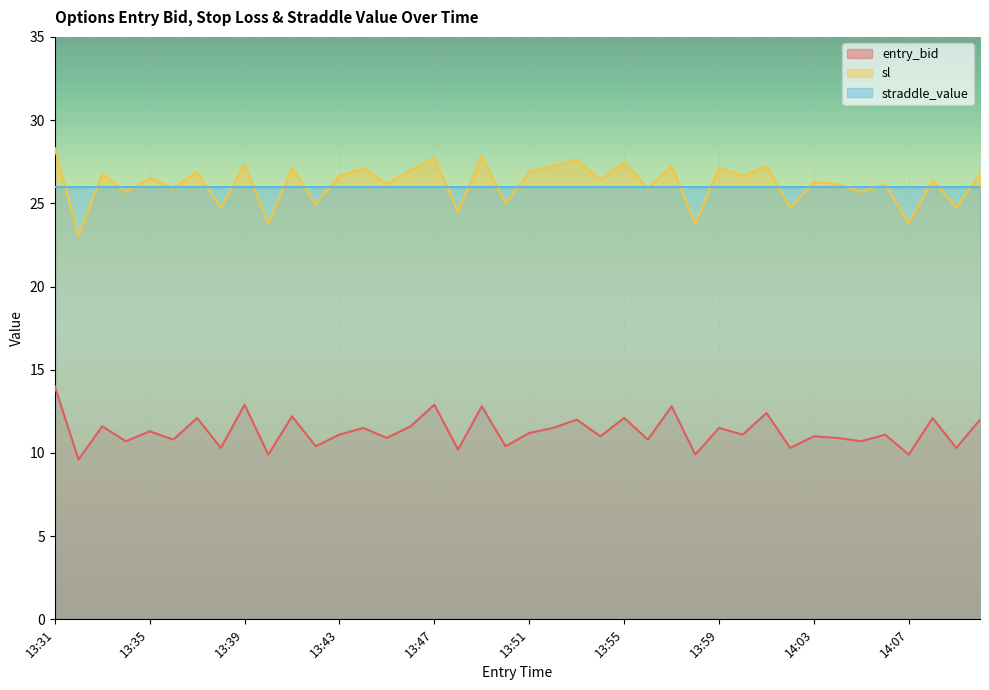

What is the value of the sl point at the 13th from the left?

26.6